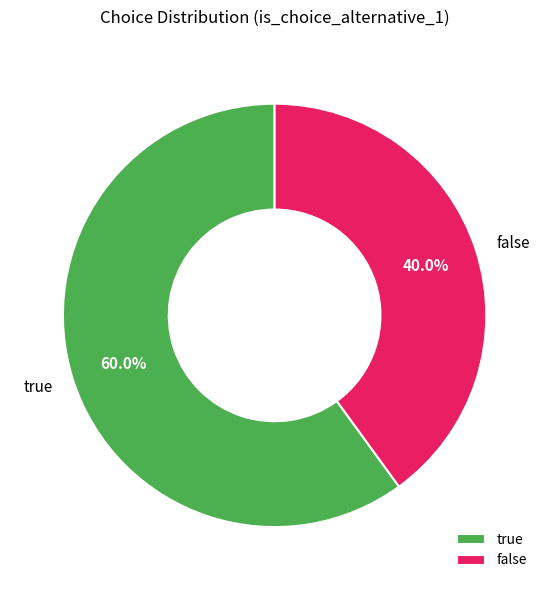

Which has a higher value, true or false?

true